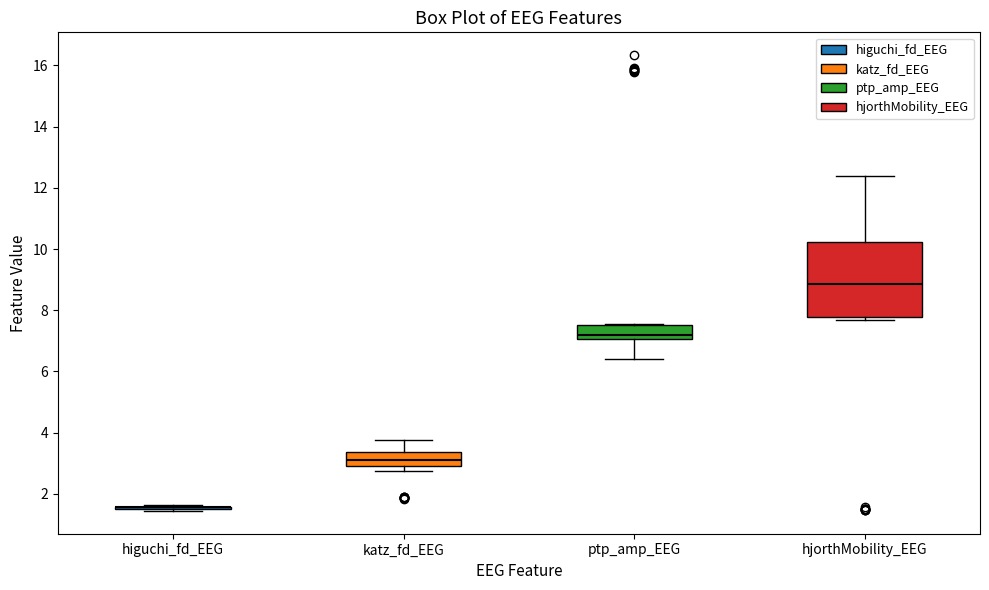

Reading left to right, read every box against the y-axis: the position of its median line, the range the box covers, and the ends of its whiskers. The values are not printed on the chart, so give them approximately, as read against the axis.

higuchi_fd_EEG: box collapsed to a line at 1.6, whiskers 1.4 to 1.6
katz_fd_EEG: median 3.0 (inside the box), box 3.0 to 3.4, whiskers 2.8 to 3.8
ptp_amp_EEG: median 7.2, box 7.0 to 7.6, whiskers 6.4 to 7.6
hjorthMobility_EEG: median 8.8, box 7.8 to 10.2, whiskers 7.6 to 12.4